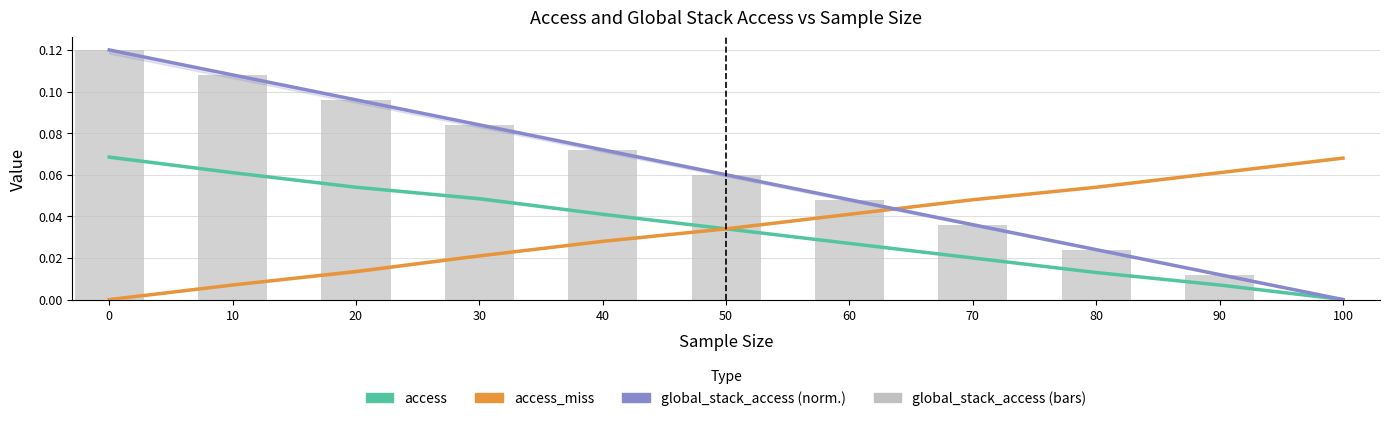

Reading left to right, extract all data points from this chart.

access (mean): 0=0.1	10=0.1	20=0.1	30=0.0	40=0.0	50=0.0	60=0.0	70=0.0	80=0.0	90=0.0	100=0.0
access_miss (mean): 0=0.0	10=0.0	20=0.0	30=0.0	40=0.0	50=0.0	60=0.0	70=0.0	80=0.1	90=0.1	100=0.1
global_stack_access (normalized mean): 0=0.1	10=0.1	20=0.1	30=0.1	40=0.1	50=0.1	60=0.0	70=0.0	80=0.0	90=0.0	100=0.0
global_stack_access (normalized): 0=0.1	10=0.1	20=0.1	30=0.1	40=0.1	50=0.1	60=0.0	70=0.0	80=0.0	90=0.0	100=0.0